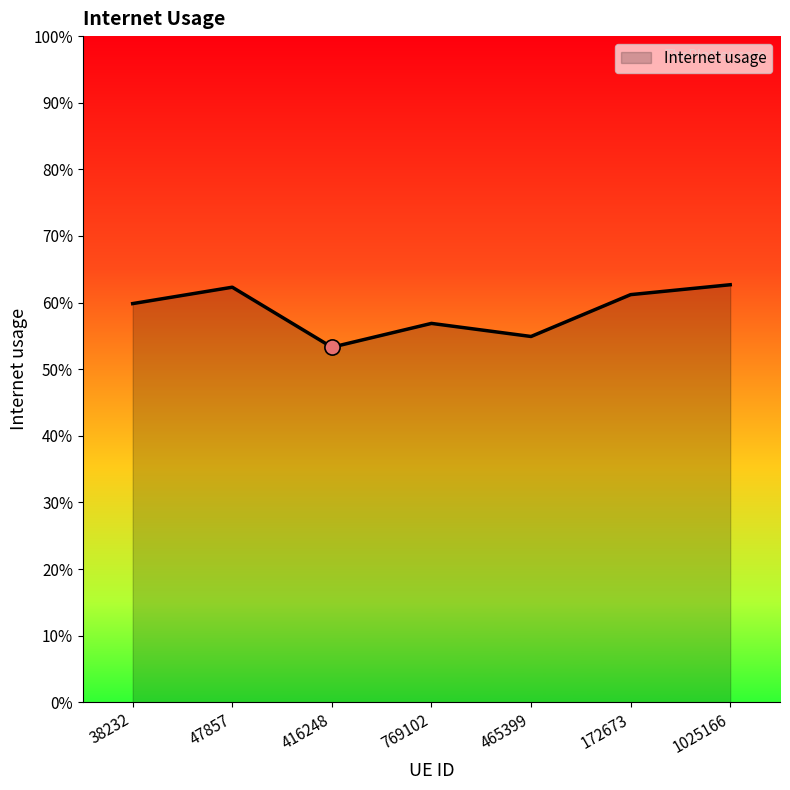

Between 1025166 and 38232, which is larger?

1025166